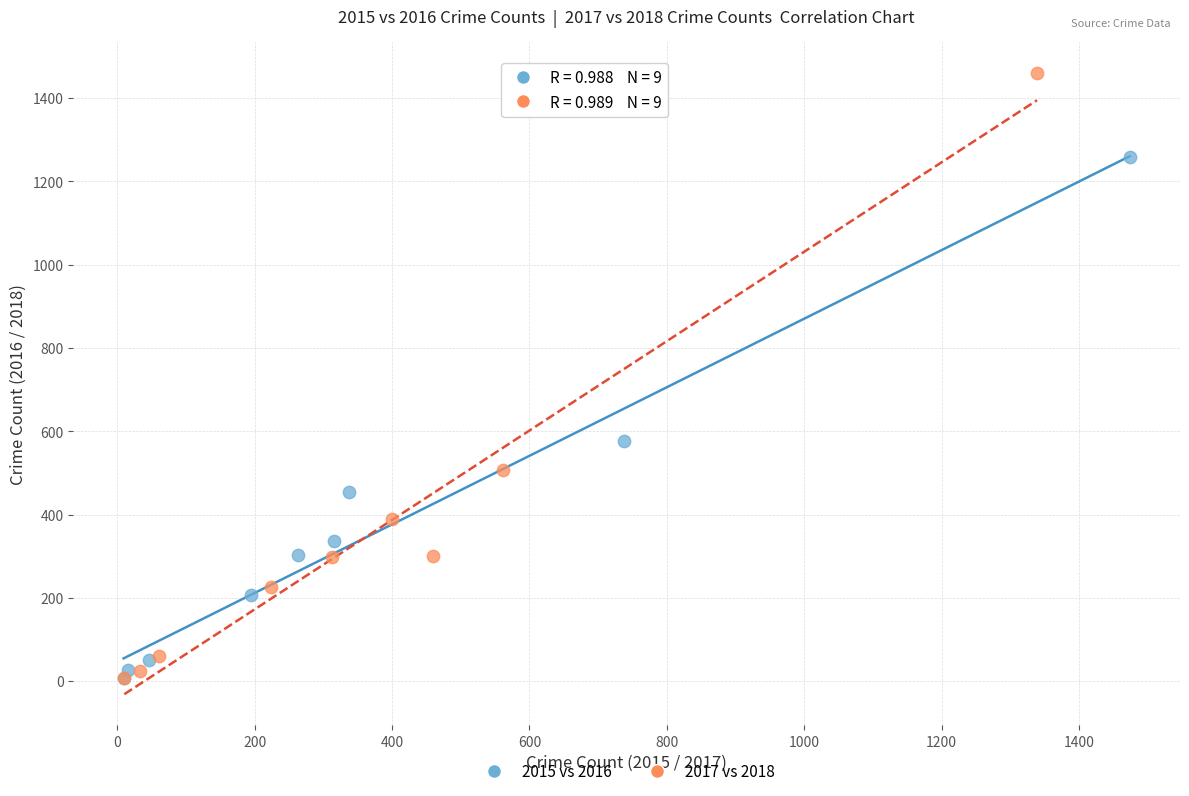

Which series has the widest spread of Y values?

2017 vs 2018